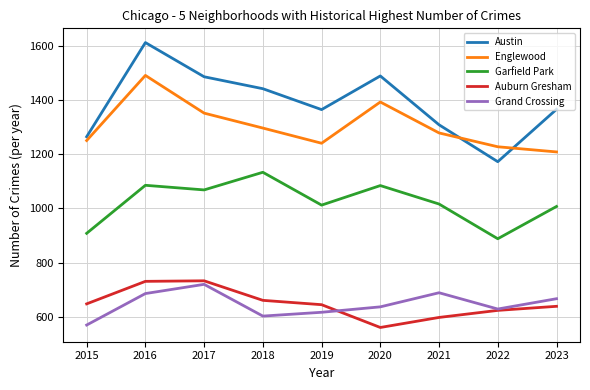

What is the difference between the maximum and minimum values in the Austin series?

439